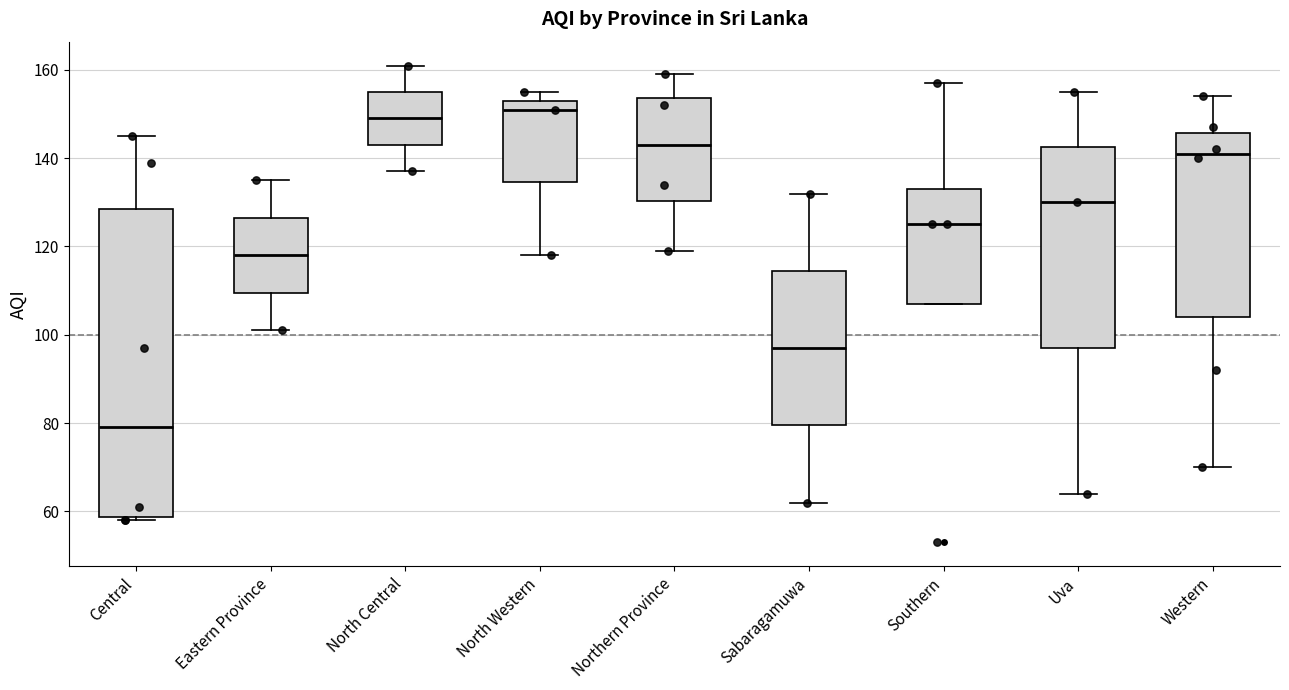

Where is the upper edge of the box for Eastern Province on the y-axis? The values are not printed on the chart, so give them approximately, as read against the axis.

126